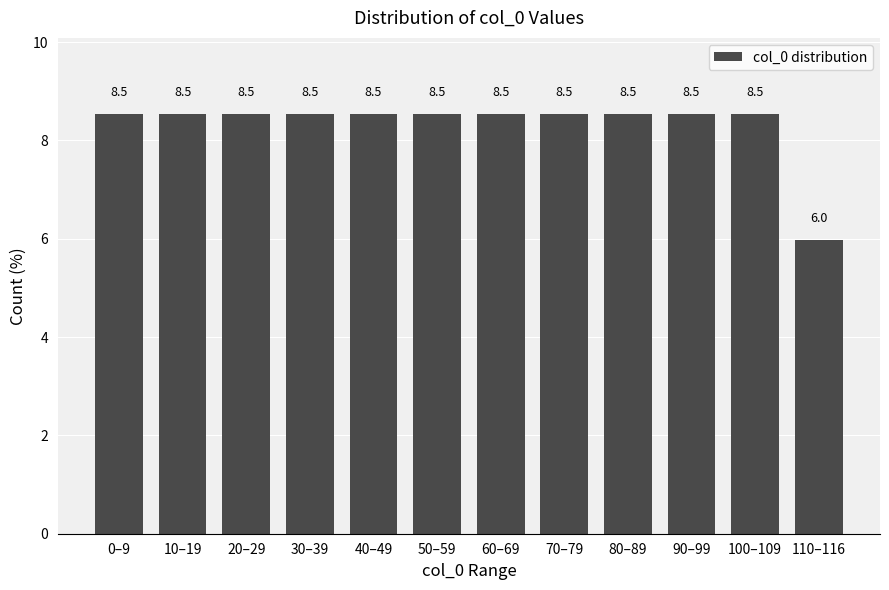

Reading left to right, extract all data points from this chart.

0–9=8.5	10–19=8.5	20–29=8.5	30–39=8.5	40–49=8.5	50–59=8.5	60–69=8.5	70–79=8.5	80–89=8.5	90–99=8.5	100–109=8.5	110–116=6.0